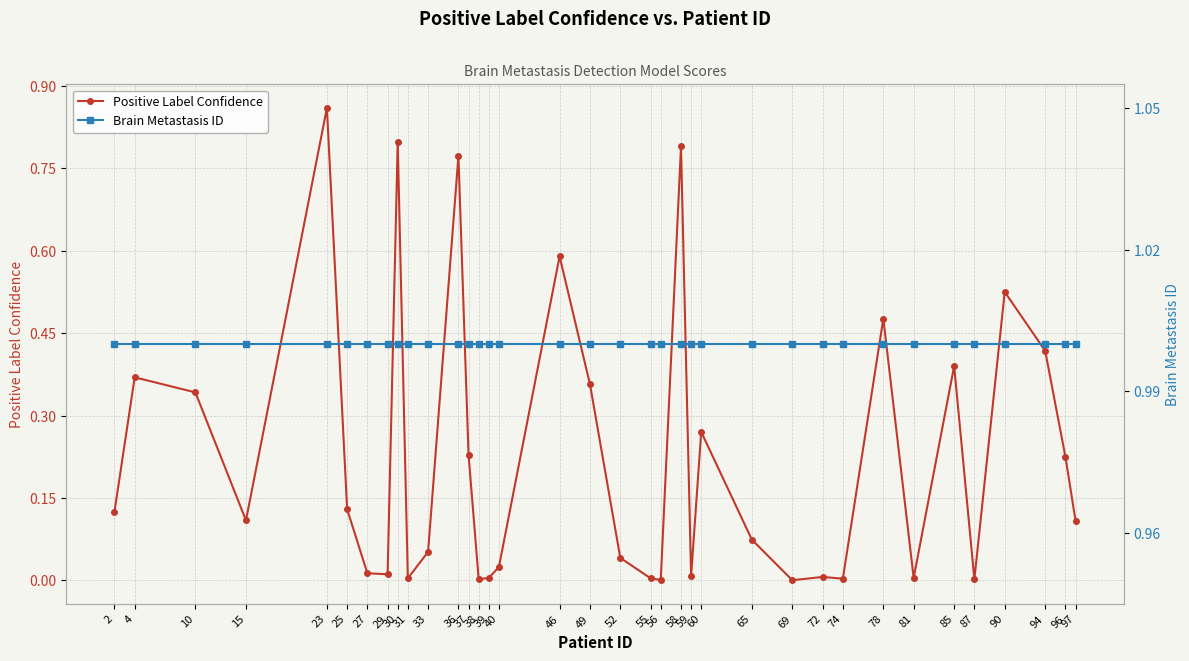

Is this an area chart (filled region under the line)?

No